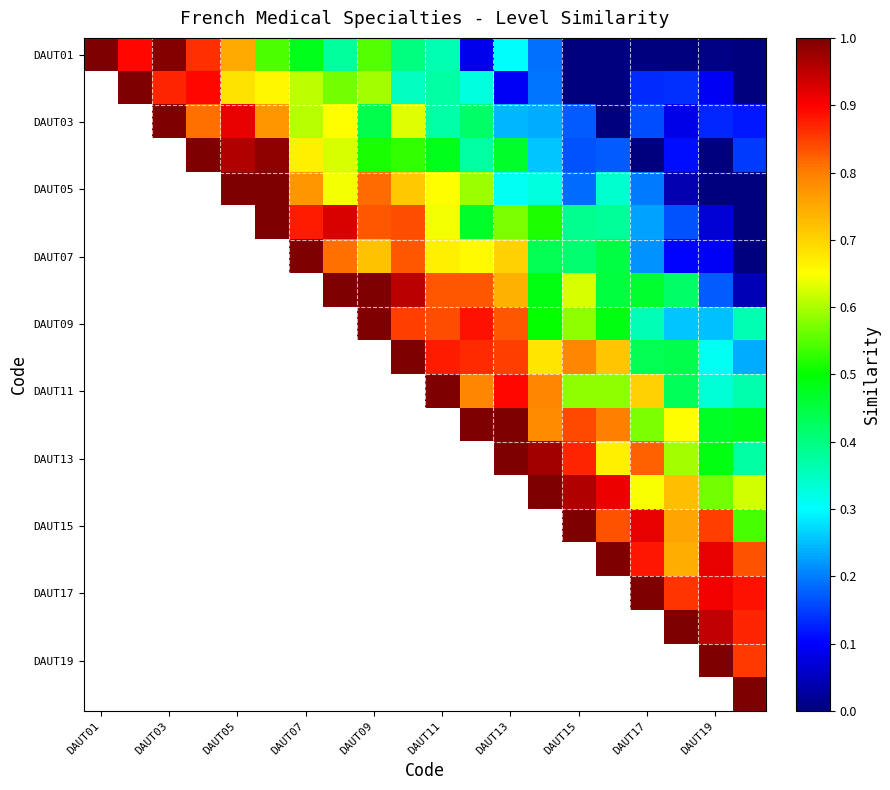

What is the maximum value shown in the chart?

1.0